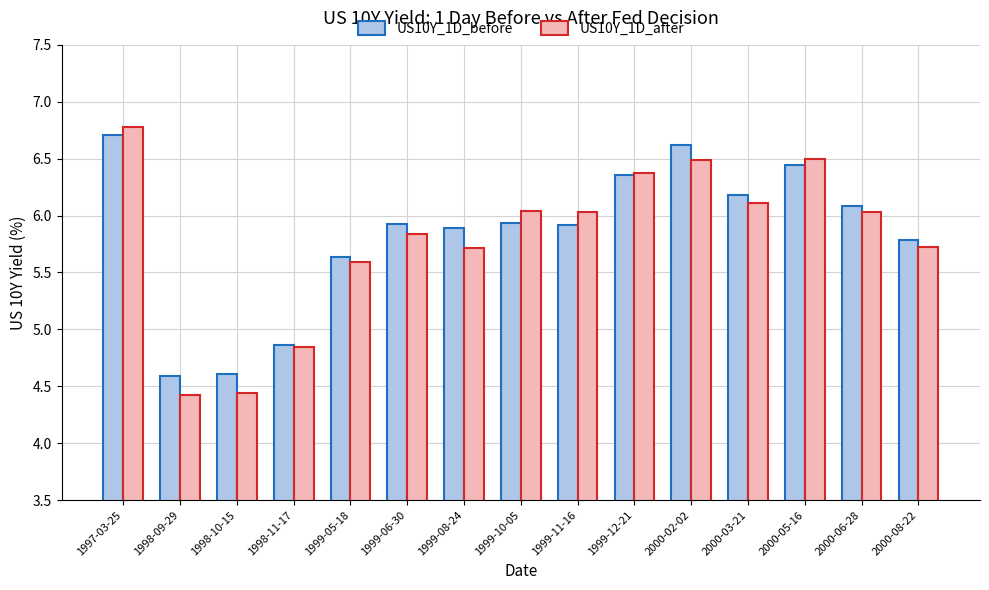

Is the value of US10Y_1D_after at 2000-06-28 greater than the value of US10Y_1D_before at 1999-11-16?

Yes